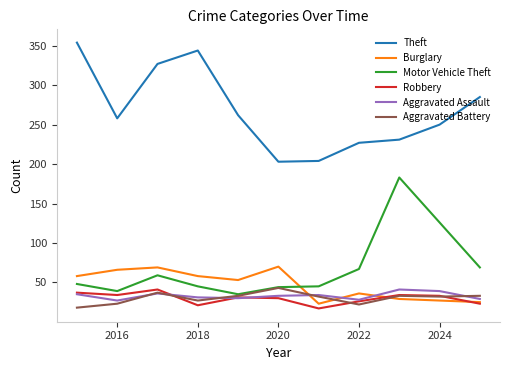

True or false: Motor Vehicle Theft and Robbery intersect in this chart.

False